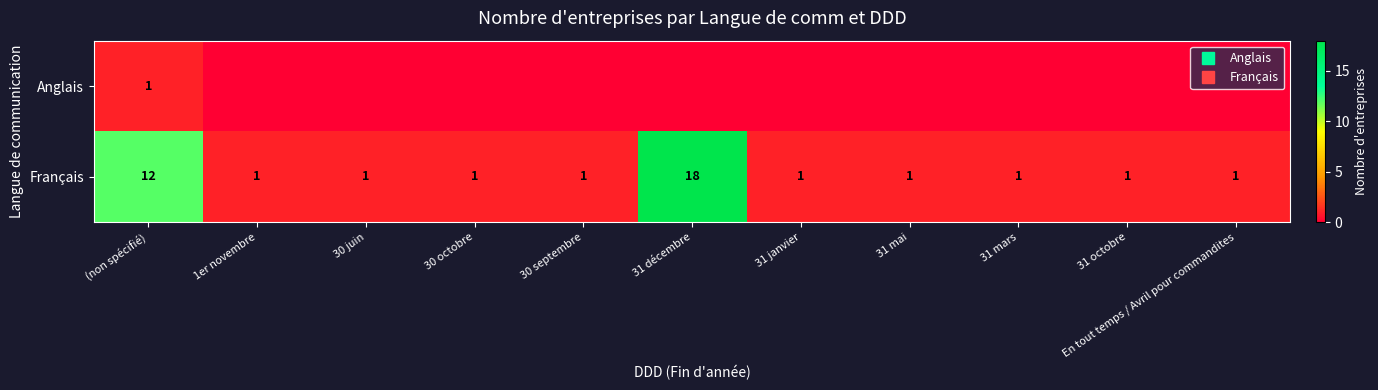

True or false: Anglais has a value of 1 at 31 décembre.

False